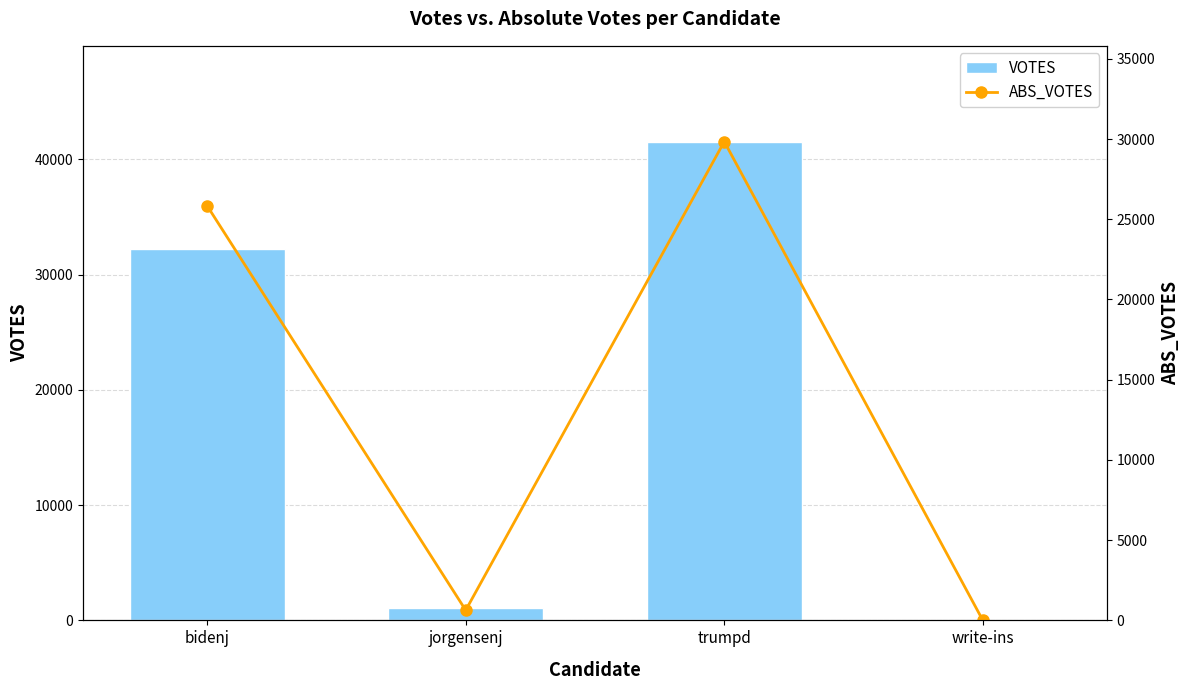

List the labels in order of ABS_VOTES value, largest first.

trumpd, bidenj, jorgensenj, write-ins